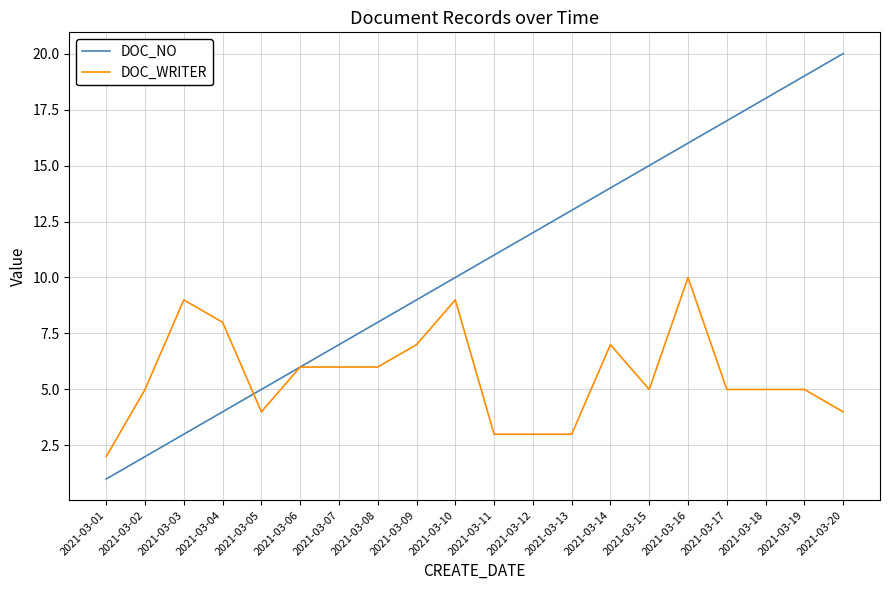

Which series ends up on top after the final intersection of DOC_NO and DOC_WRITER?

DOC_NO